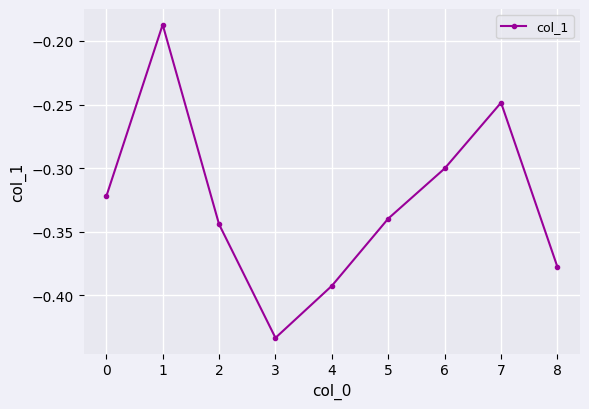

List the labels in order of value, smallest first.

3, 4, 8, 2, 5, 0, 6, 7, 1